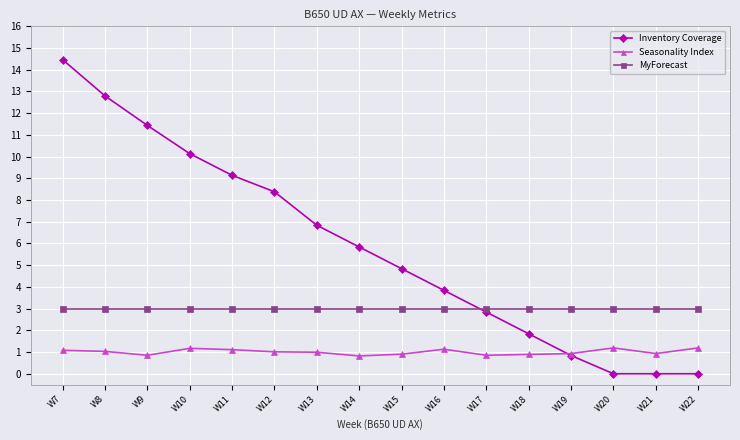

What are all the series names shown in the legend?

Inventory Coverage, Seasonality Index, MyForecast